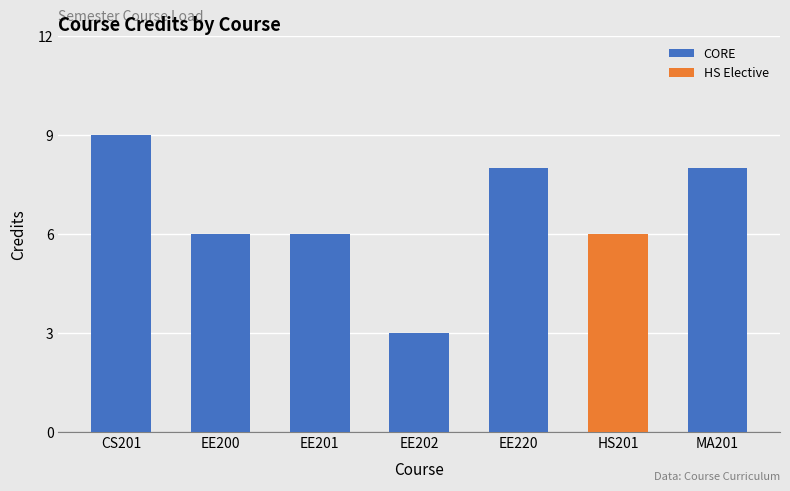

What is the difference between the maximum and minimum values in the CORE series?

6